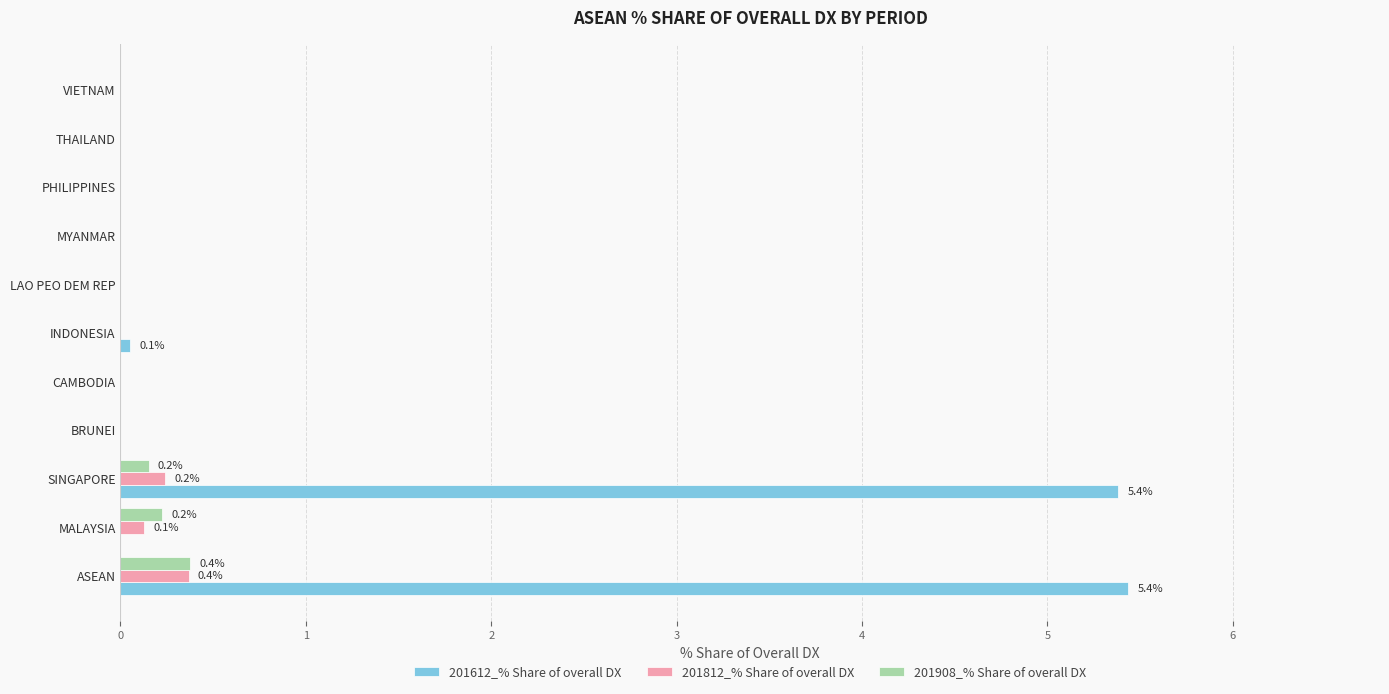

Is it true that 201612_% Share of overall DX equals 0.0 at MYANMAR?

True